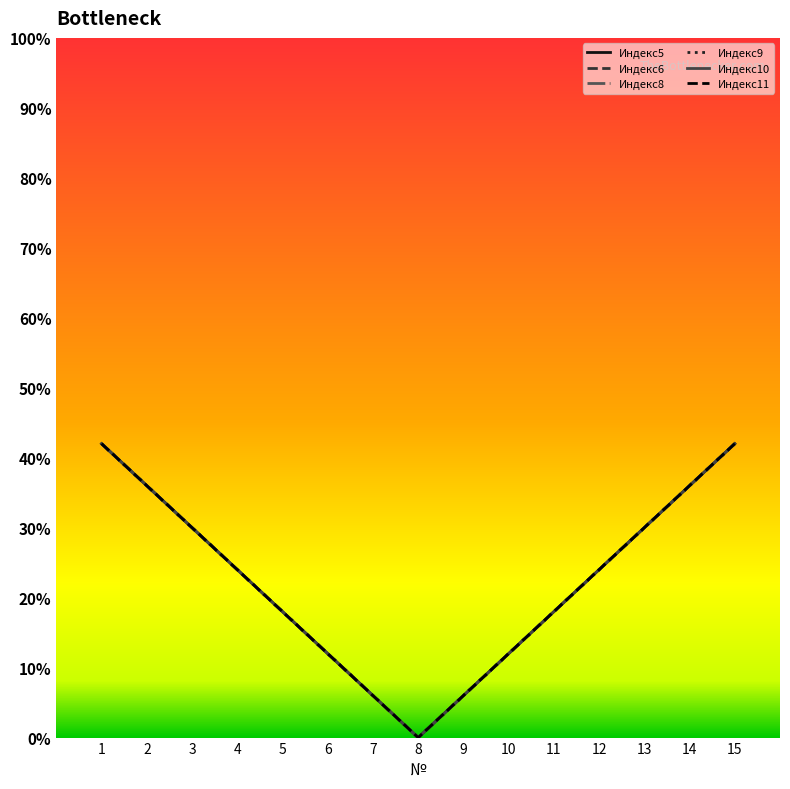

Does the chart have visible grid lines?

No